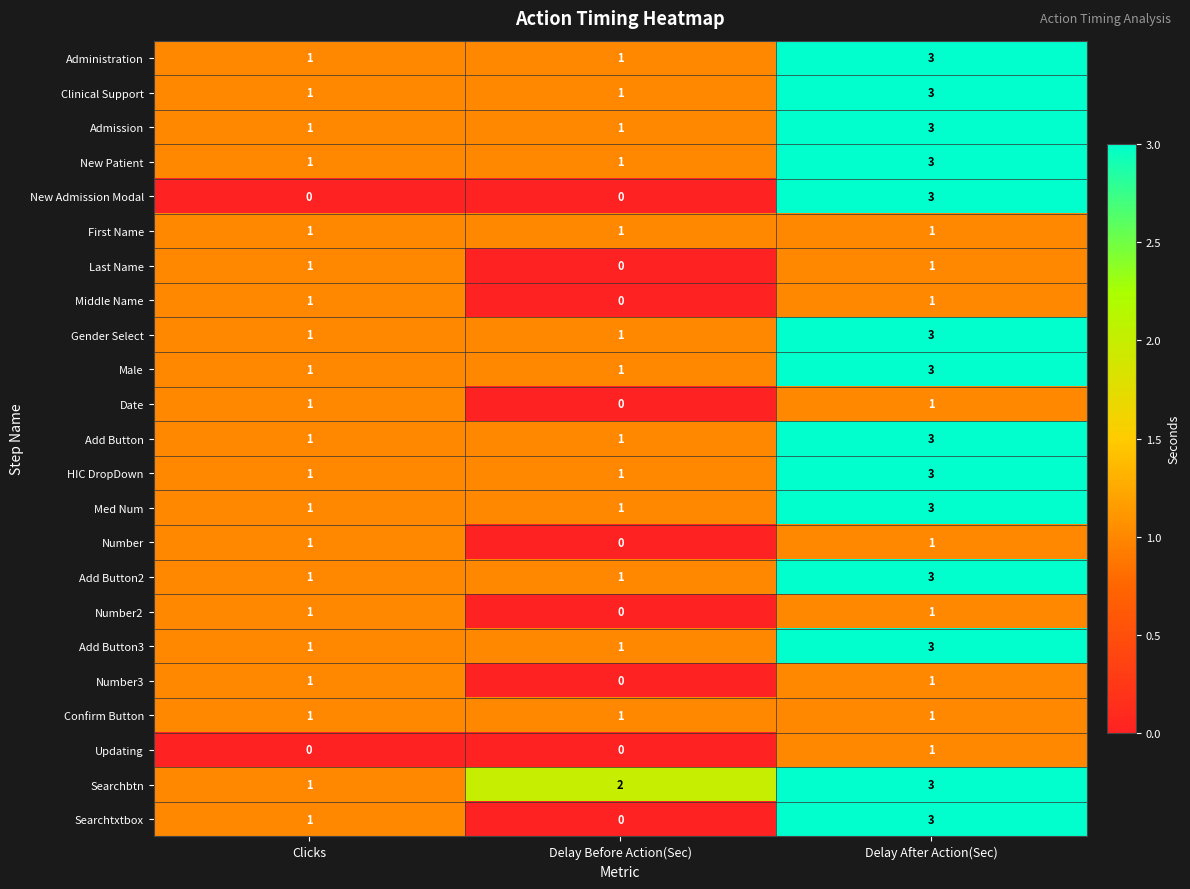

What is the highest value of the Admission series?

3